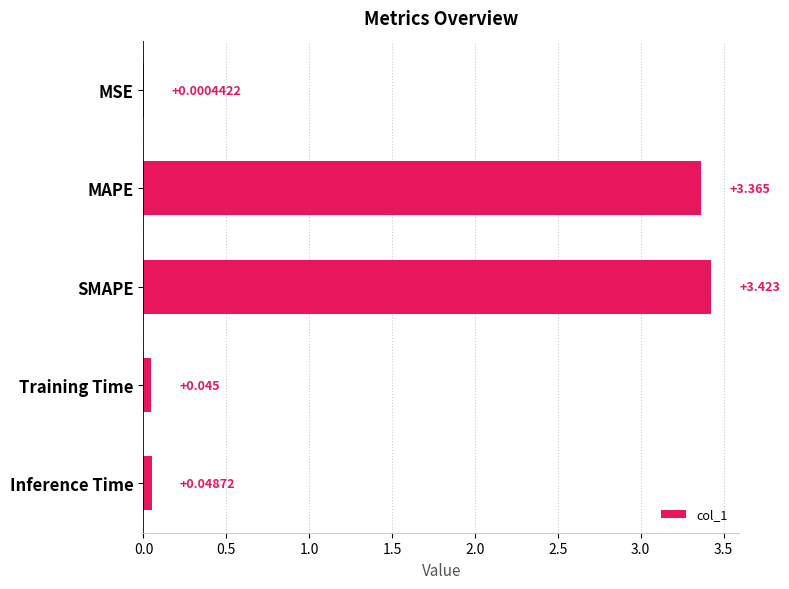

Which category has the highest value across all series?

SMAPE